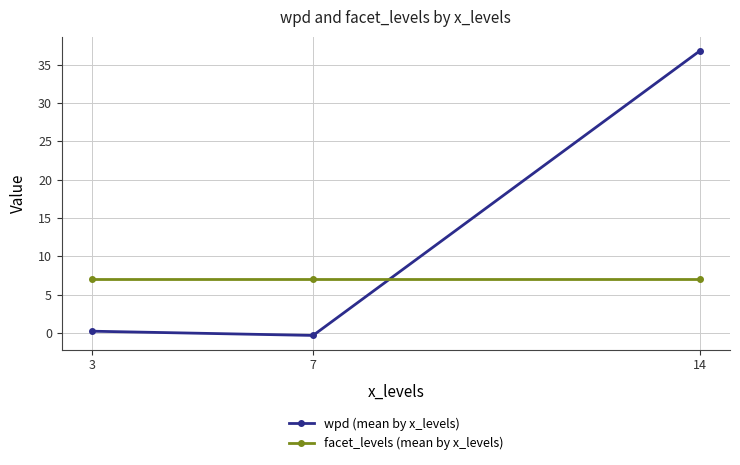

List the series in order of their overall mean, lowest first.

facet_levels (mean by x_levels), wpd (mean by x_levels)